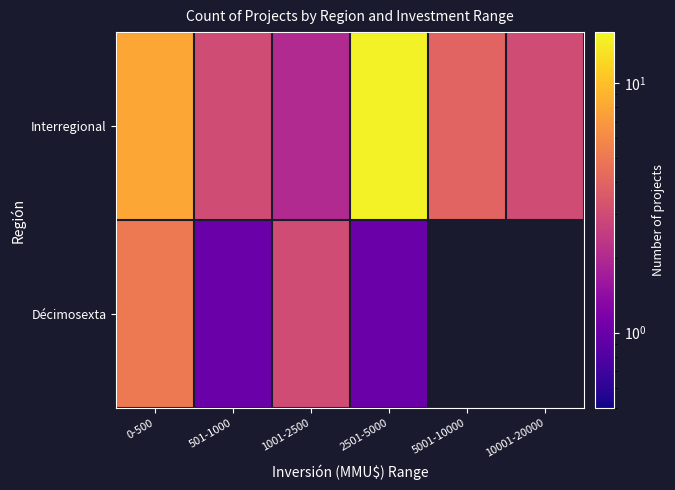

True or false: Interregional has a value of 3.0 at 10001-20000.

True